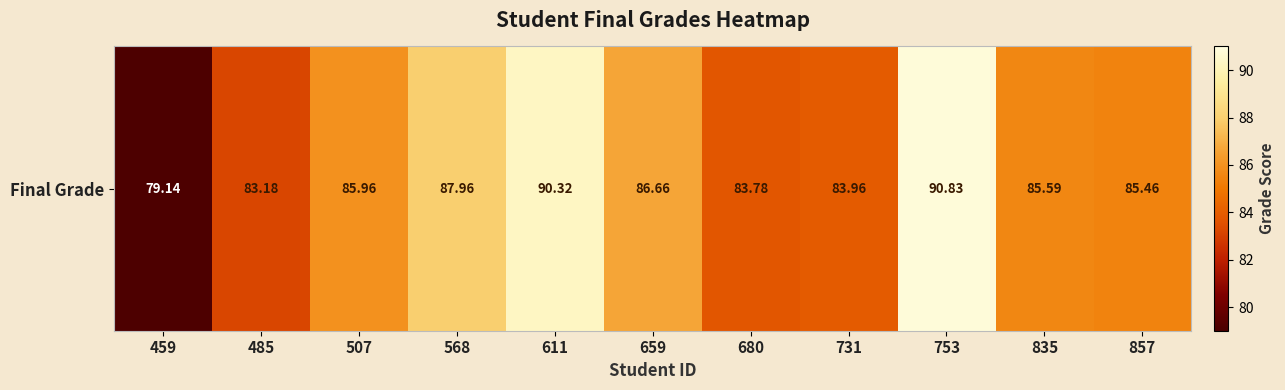

Rank the categories by value from highest to lowest.

753, 611, 568, 659, 507, 835, 857, 731, 680, 485, 459